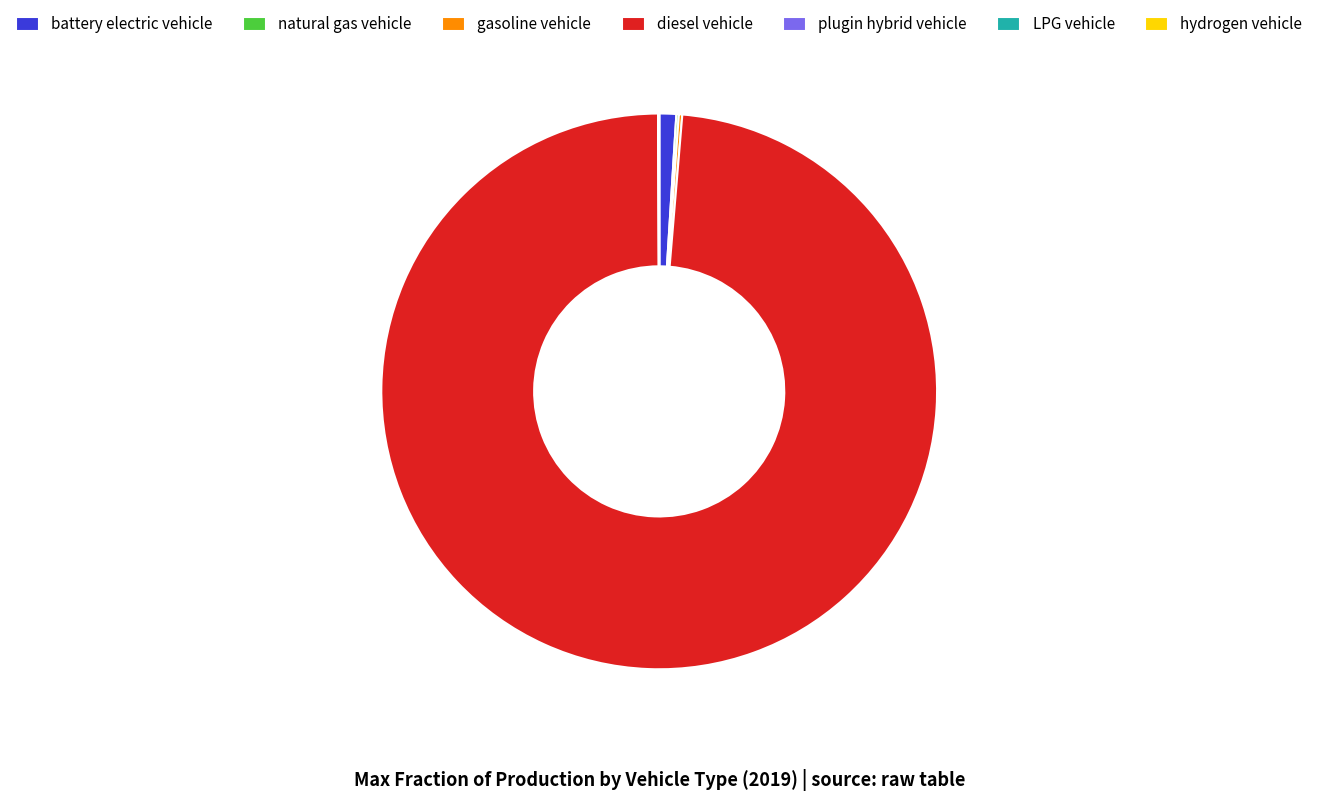

Which category accounts for the majority?

diesel vehicle